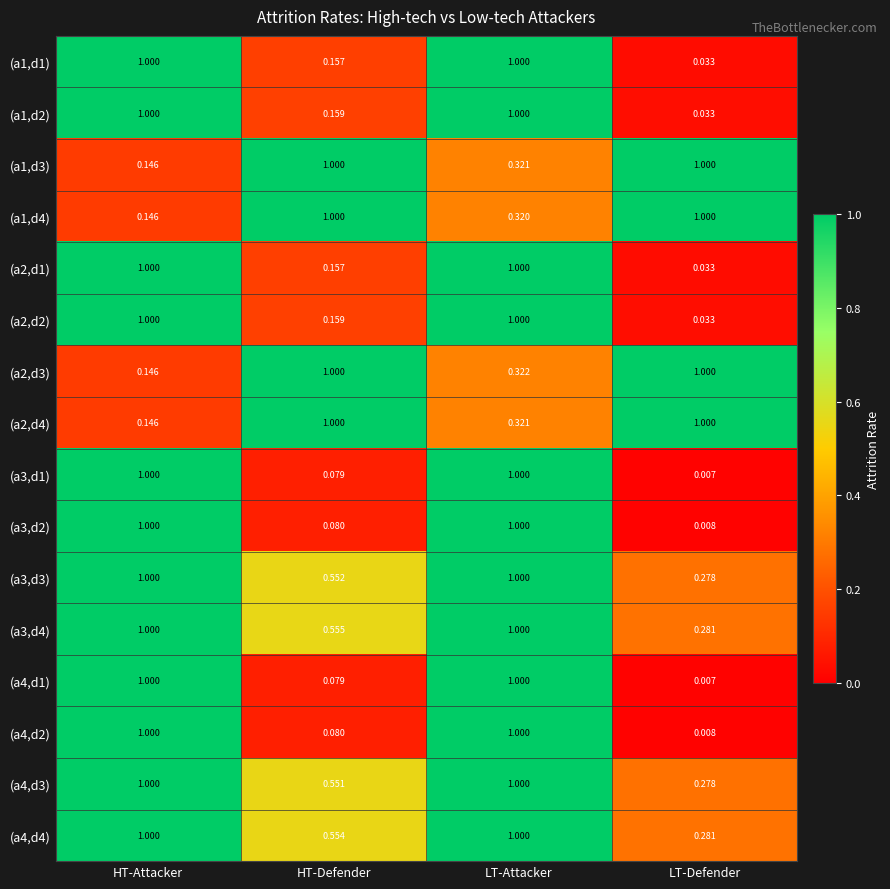

Which label corresponds to the smallest value in the chart?

LT-Defender